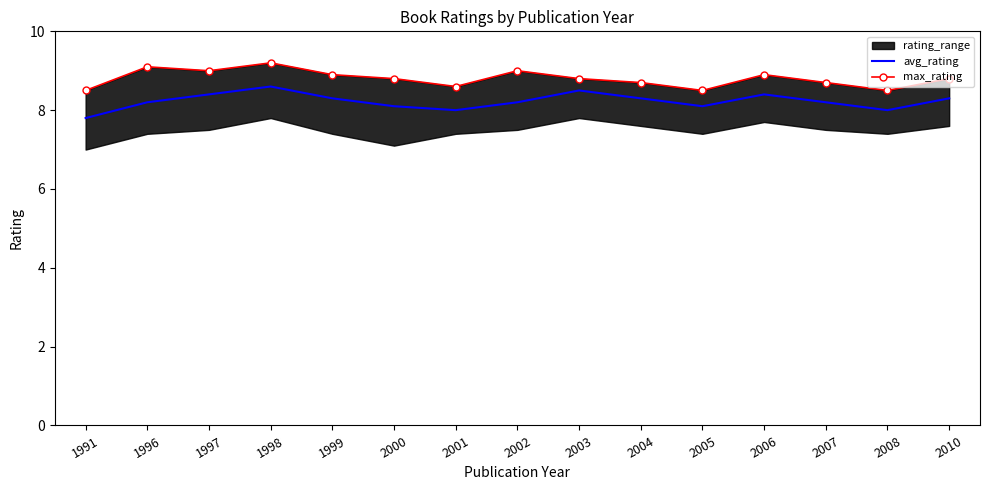

The max_rating series shows 5.4 at 2007. True or false?

False